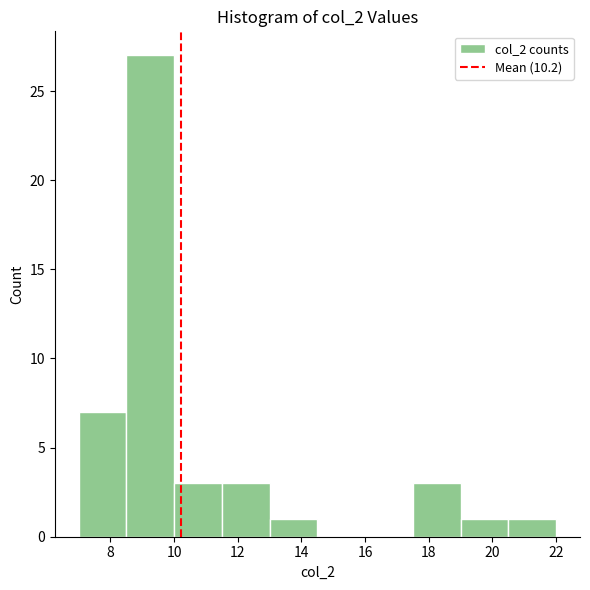

How tall is the bar that spans 7.0 to 8.5 on the x-axis? Neither the bar edges nor the heights are printed on the chart, so give them approximately, as read against the axes.

7